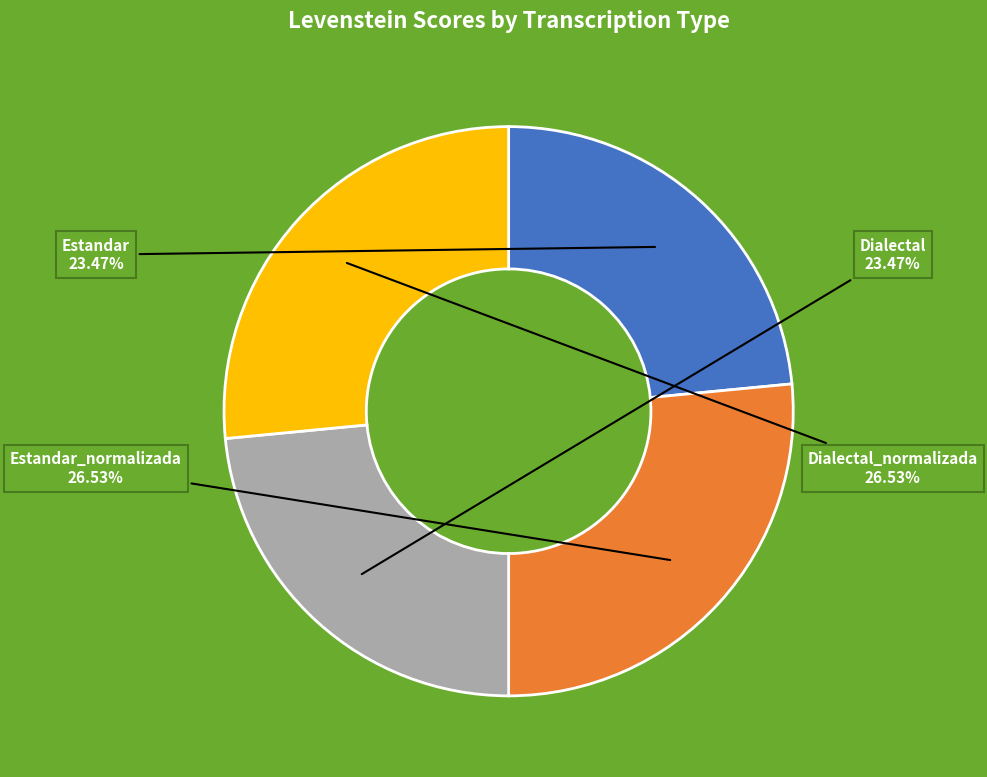

Is there any slice that represents more than half of the pie?

No